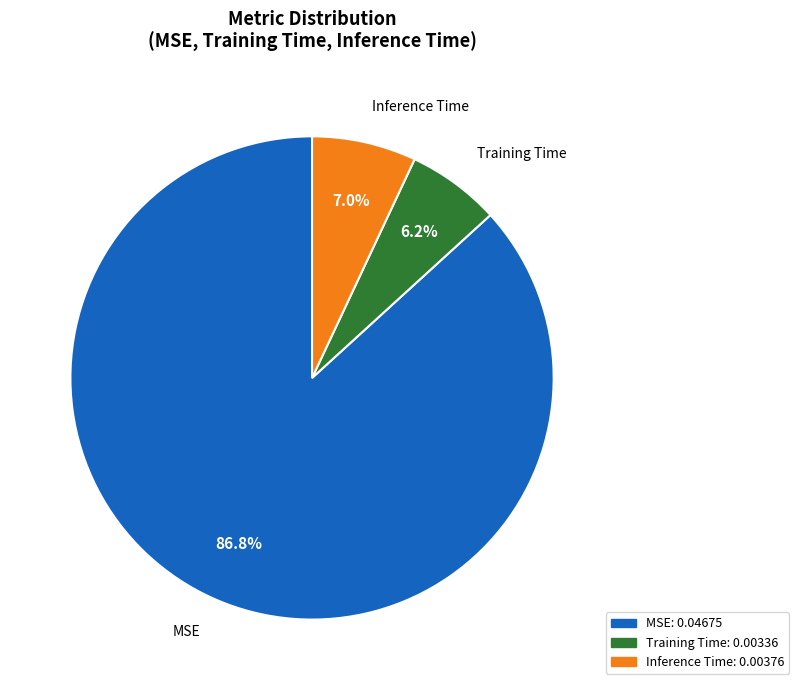

What percentage is the Inference Time slice, to the nearest percent?

7%